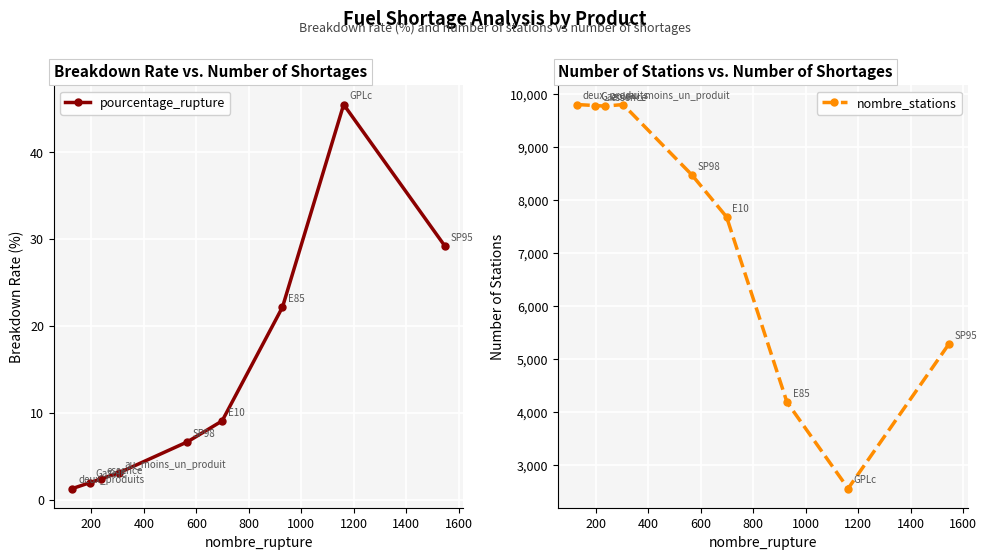

Count the number of data series in this chart.

2